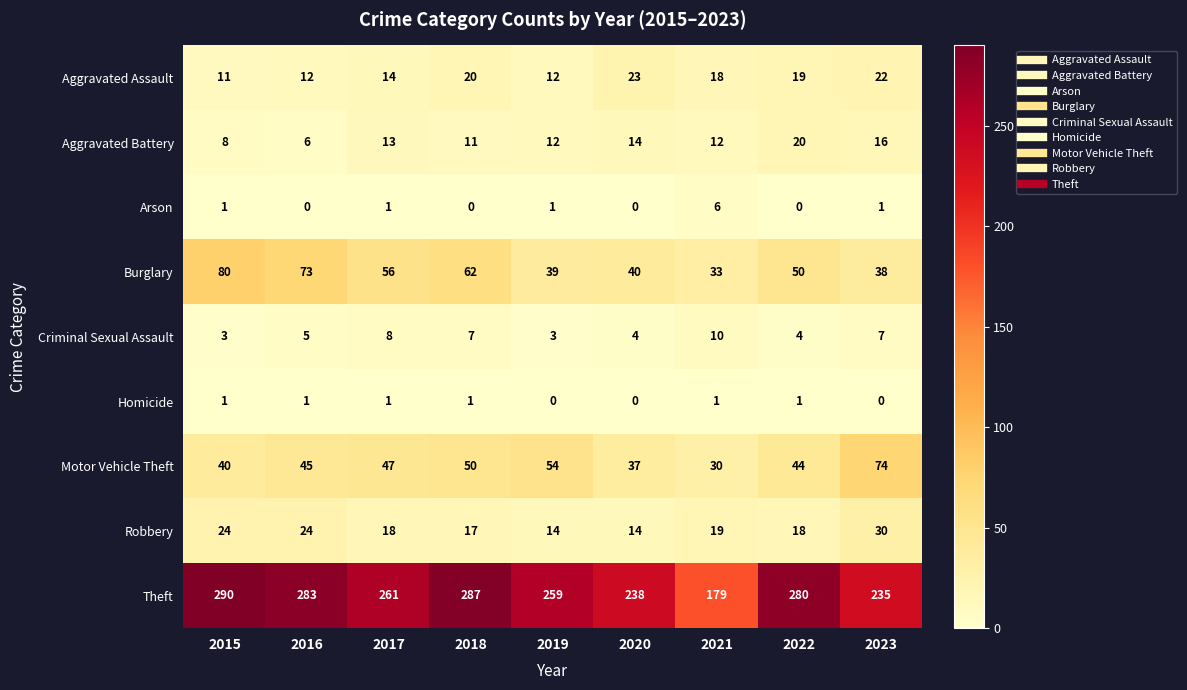

Between 2018 and 2022, which series saw the biggest shift?

Burglary